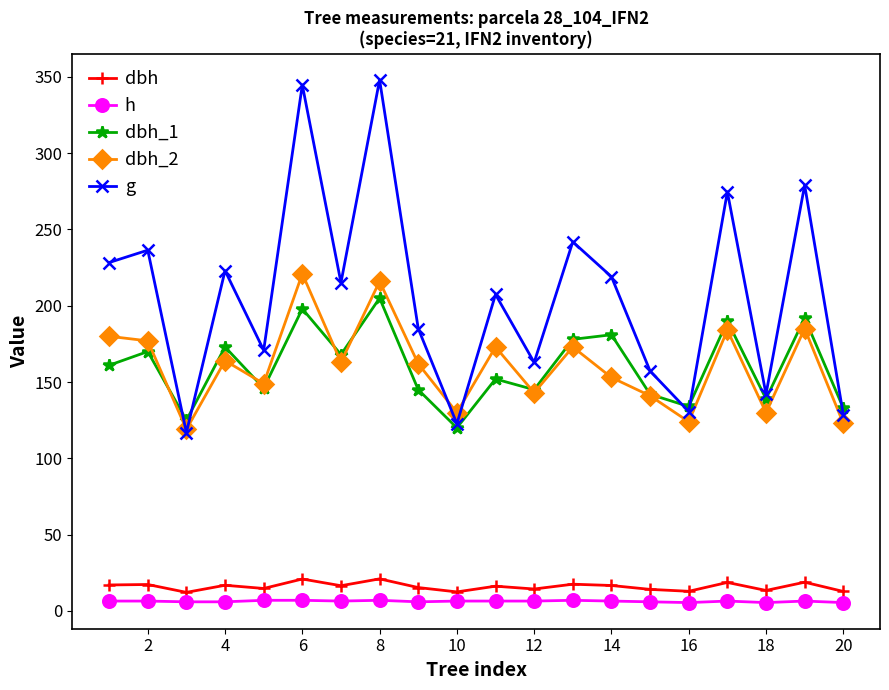

Which series has the largest range (max minus min)?

g